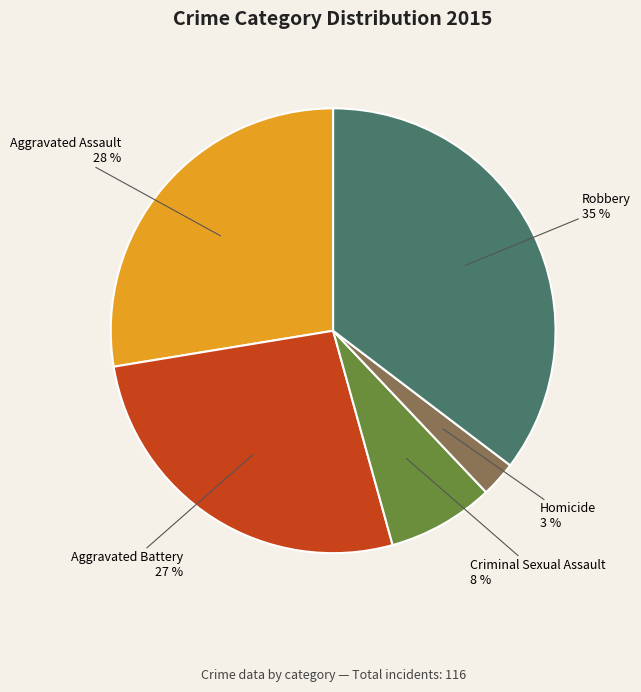

Approximately how many times larger is the value at Criminal Sexual Assault compared to Aggravated Battery?

0.3